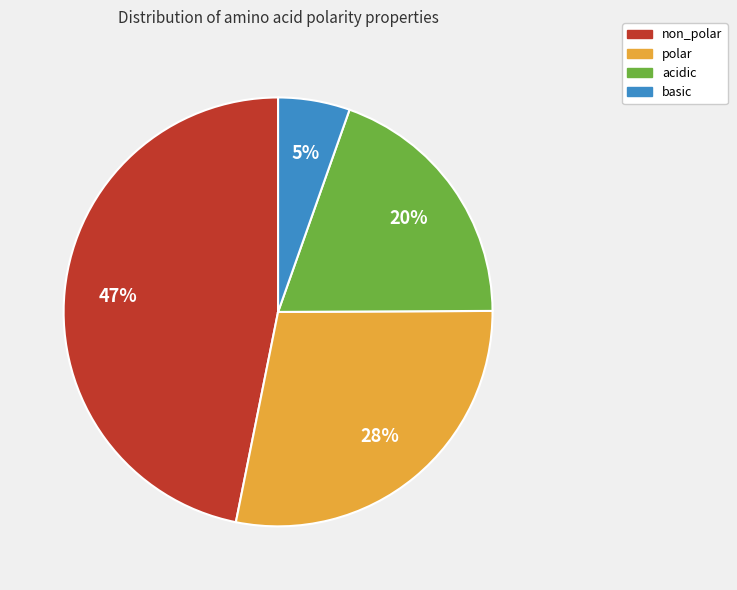

How many segments does this pie chart have?

4